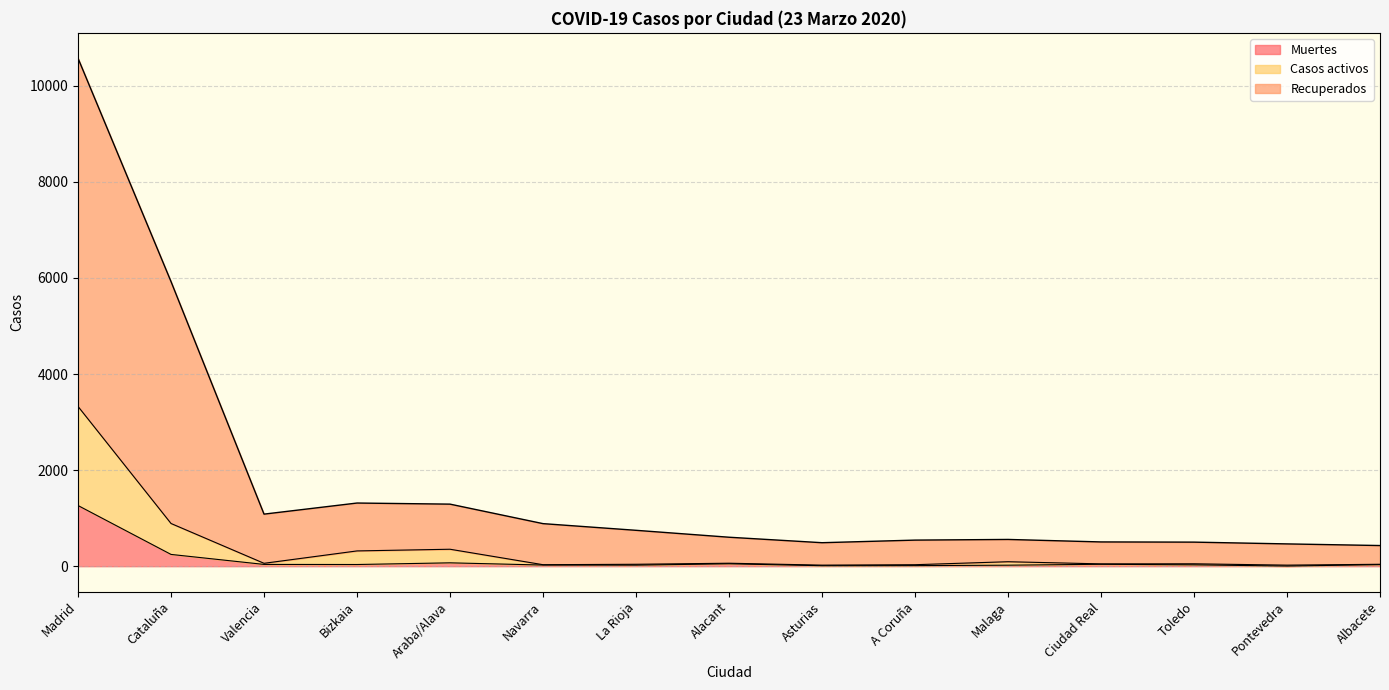

What is the spread (max minus min) of values at Pontevedra?

461